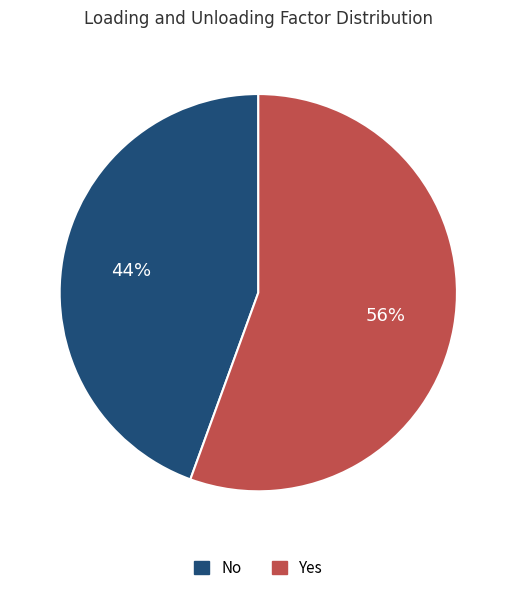

What percentage is the No slice, to the nearest percent?

44%